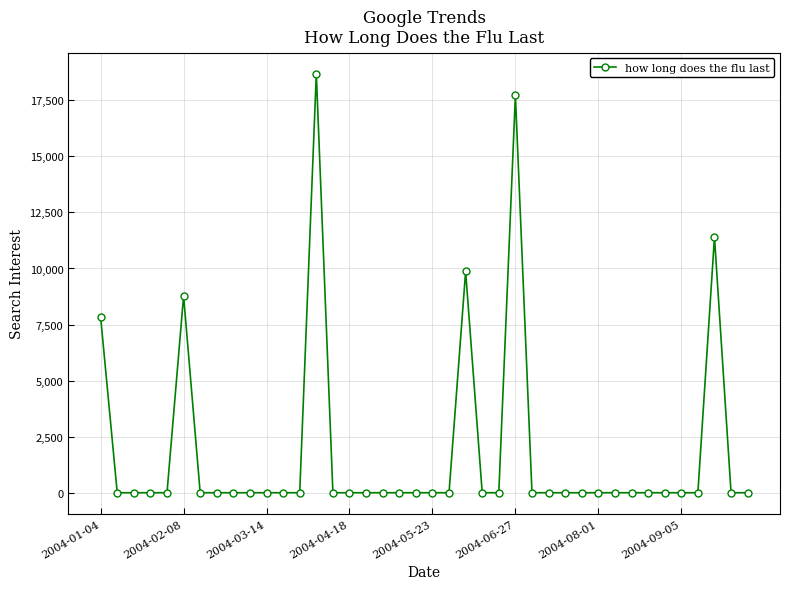

What is the difference between the second highest and second lowest values?

17728.8